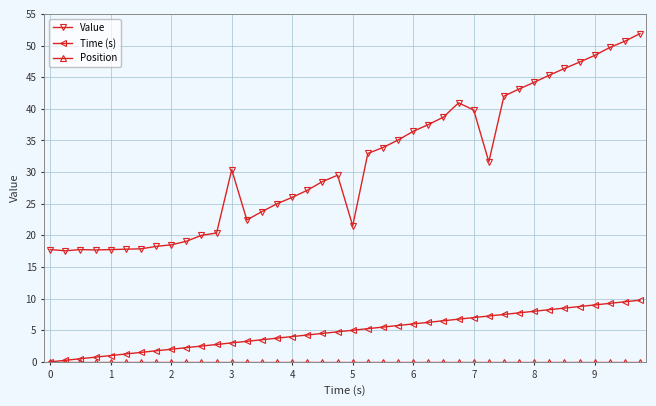

True or false: Value has more than 0 points higher than both neighbors.

True